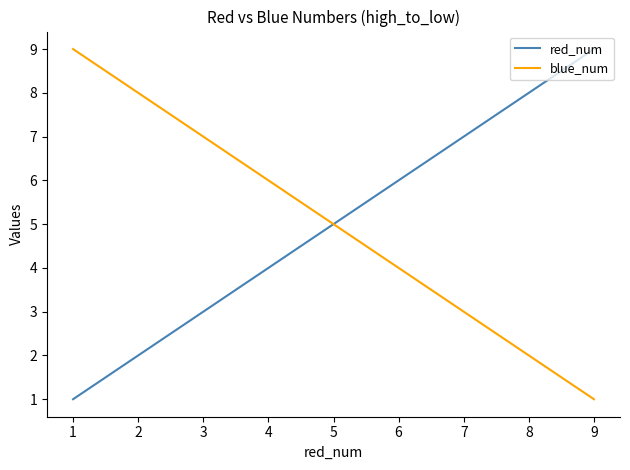

Where does the blue_num series first go above 5?

1